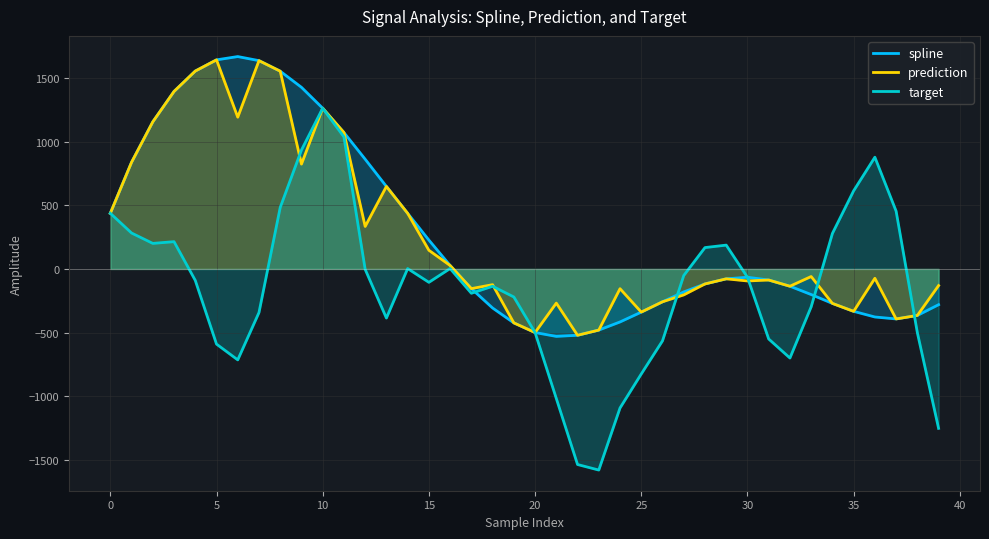

Where does the target series first go above -90?

0